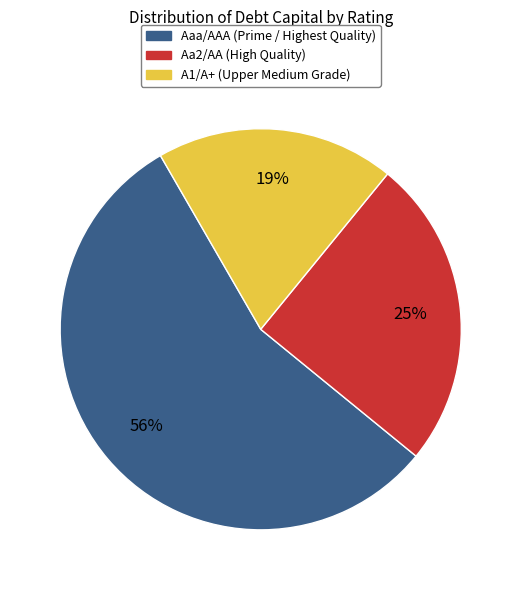

To the nearest percent, what is the difference between the largest and smallest slice percentages?

37%